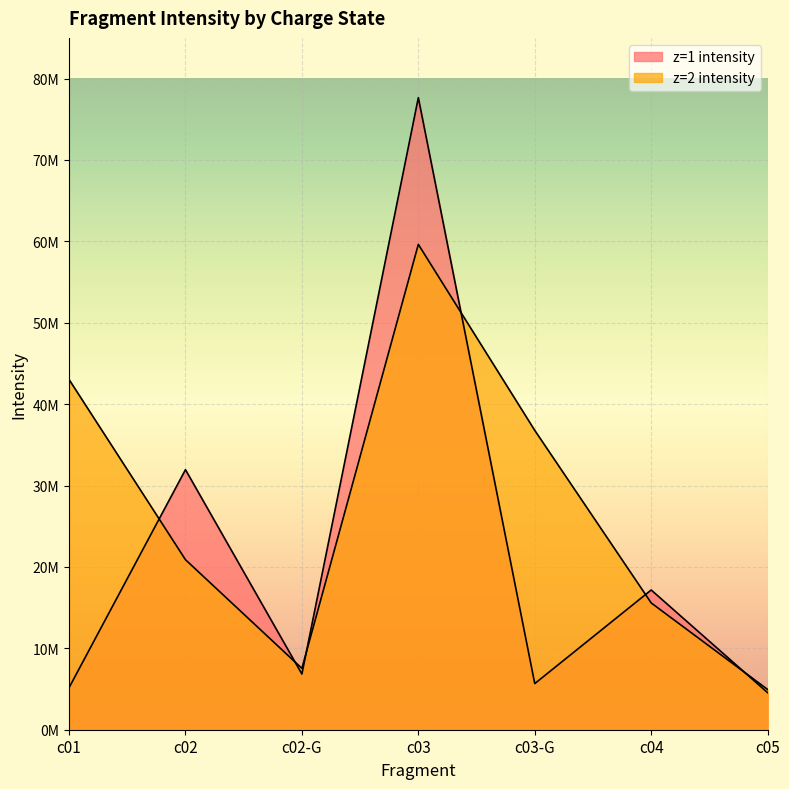

True or false: z=1 intensity and z=2 intensity cross at least once.

True